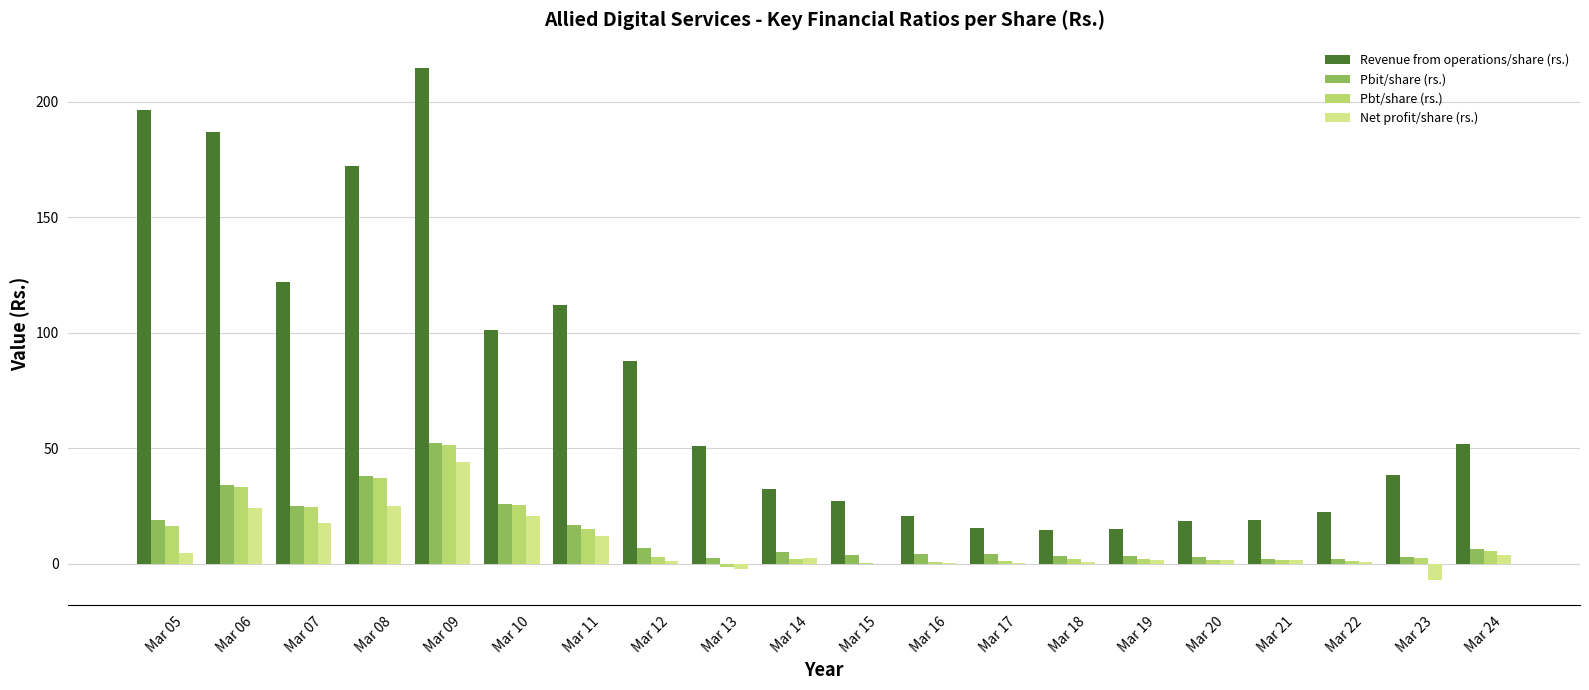

What are all the series names shown in the legend?

Revenue from operations/share (rs.), Pbit/share (rs.), Pbt/share (rs.), Net profit/share (rs.)